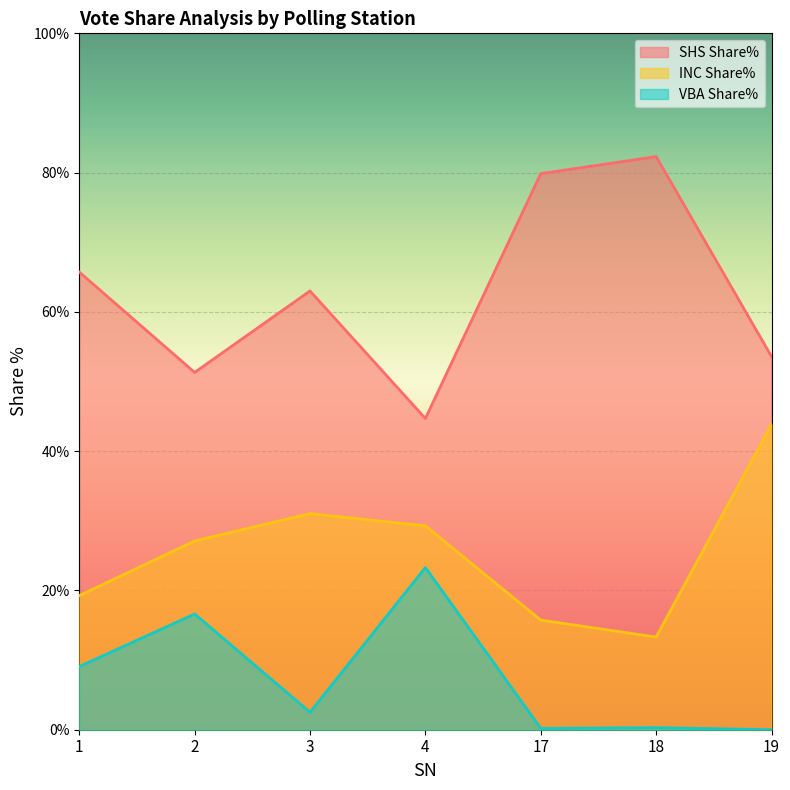

Reading left to right, list all the values displayed in this chart.

SHS Share%: 65.7	51.3	63.0	44.7	79.8	82.3	53.6
INC Share%: 19.3	27.1	31.0	29.3	15.7	13.3	43.8
VBA: 9.1	16.6	2.5	23.3	0.2	0.3	0.0